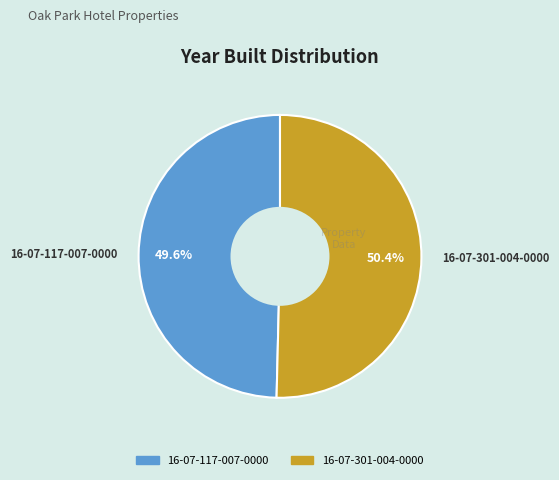

To the nearest percent, what is the combined percentage of 16-07-301-004-0000 and 16-07-117-007-0000?

100%